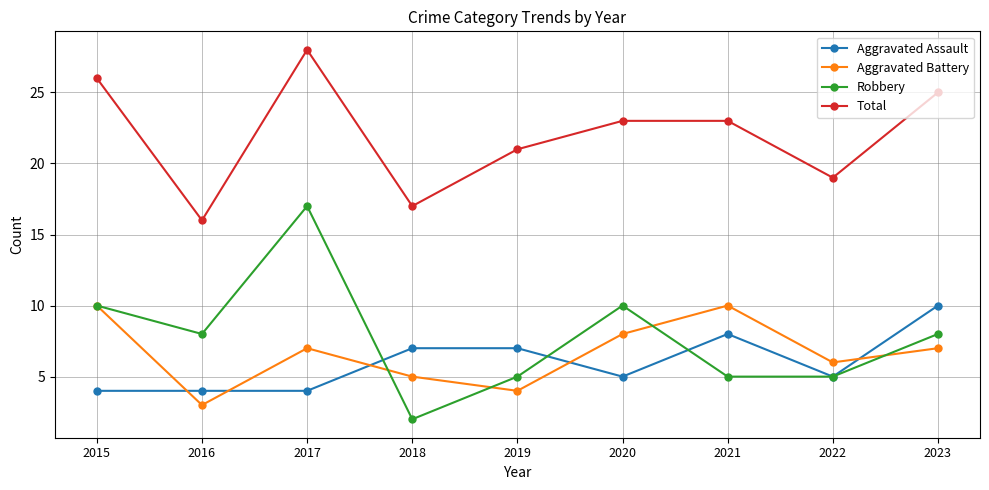

At which category does the chart reach its peak across all series?

2017